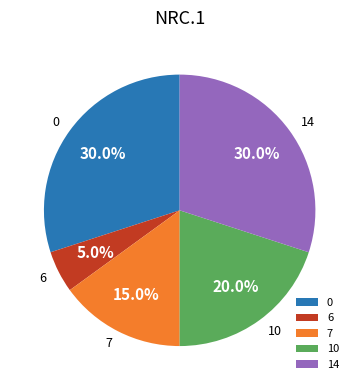

Approximately how many times larger is the value at 10 compared to 7?

1.3